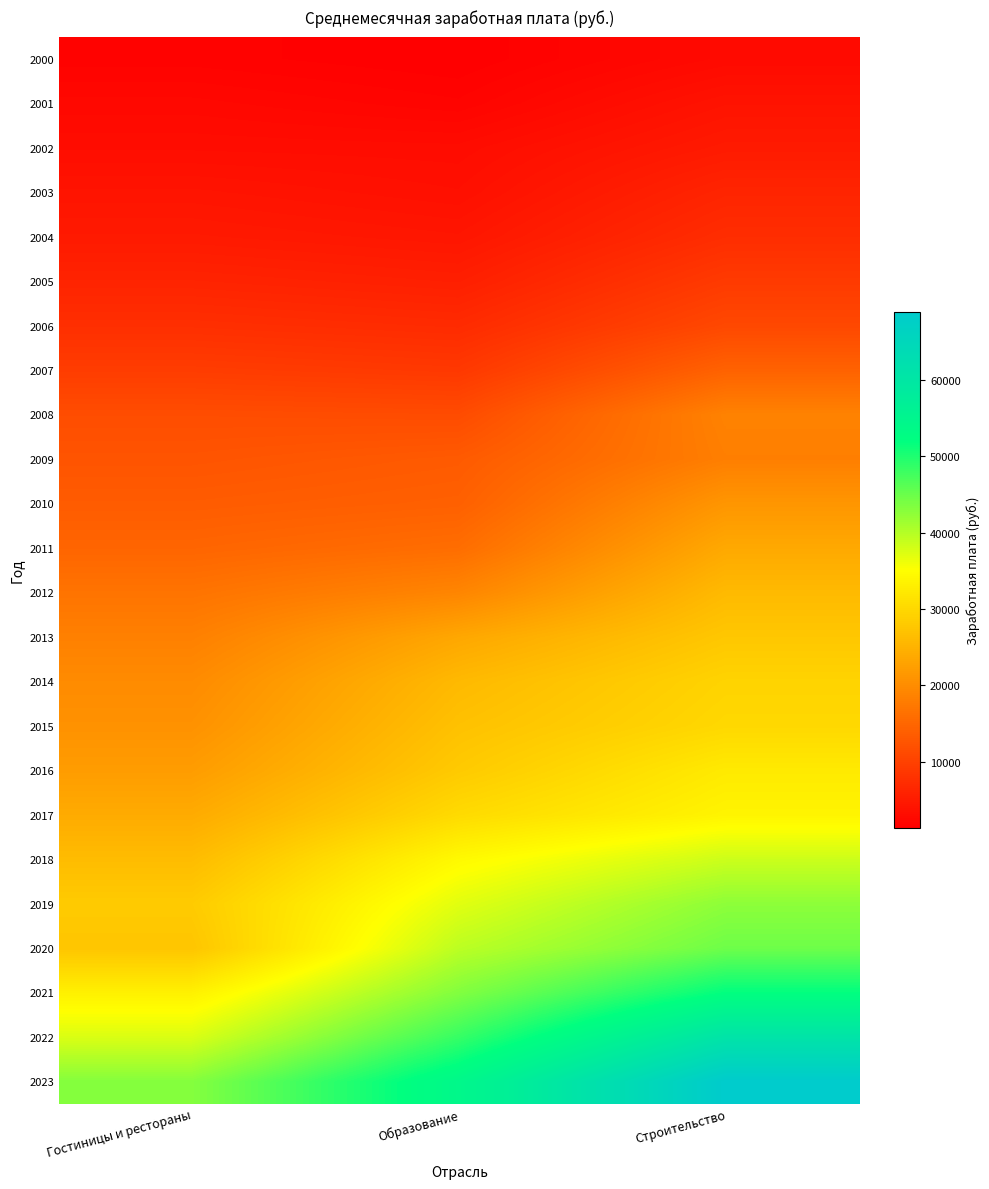

Which category has the highest value across all series?

Строительство